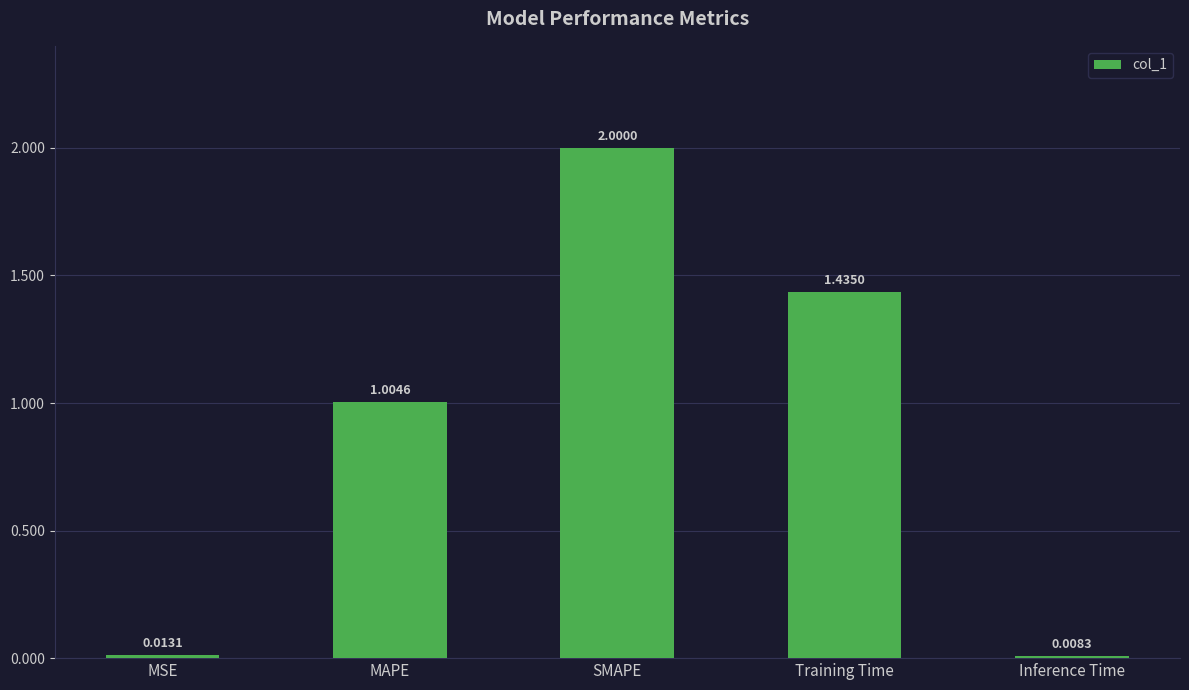

Rank the categories by value from lowest to highest.

Inference Time, MSE, MAPE, Training Time, SMAPE